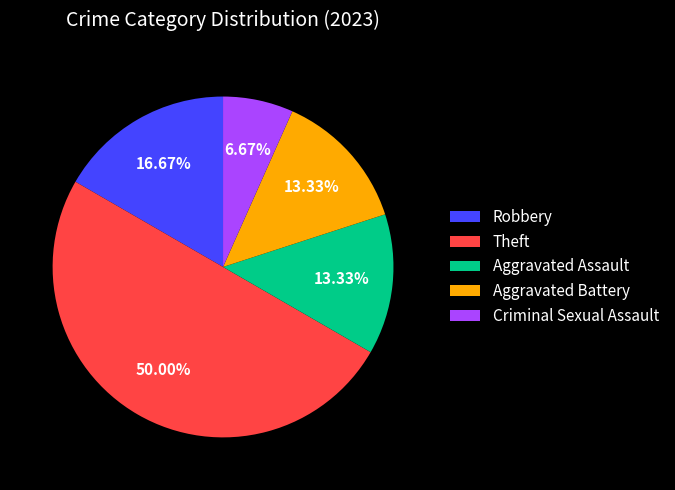

To the nearest percent, what percentage of the pie is Robbery?

17%